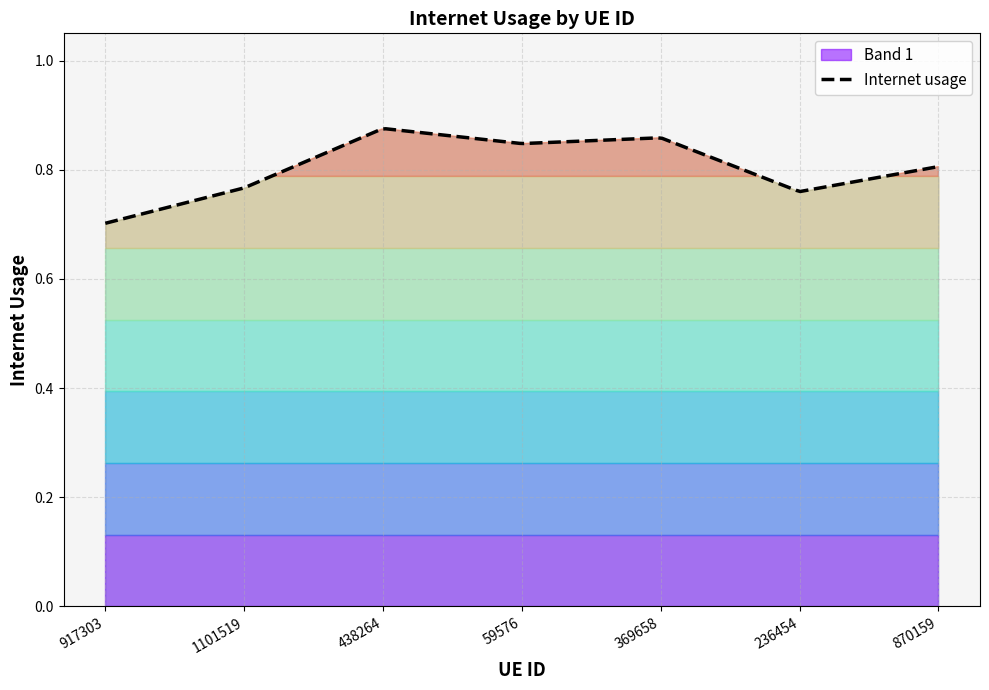

Rank the categories by value from highest to lowest.

438264, 369658, 59576, 870159, 1101519, 236454, 917303